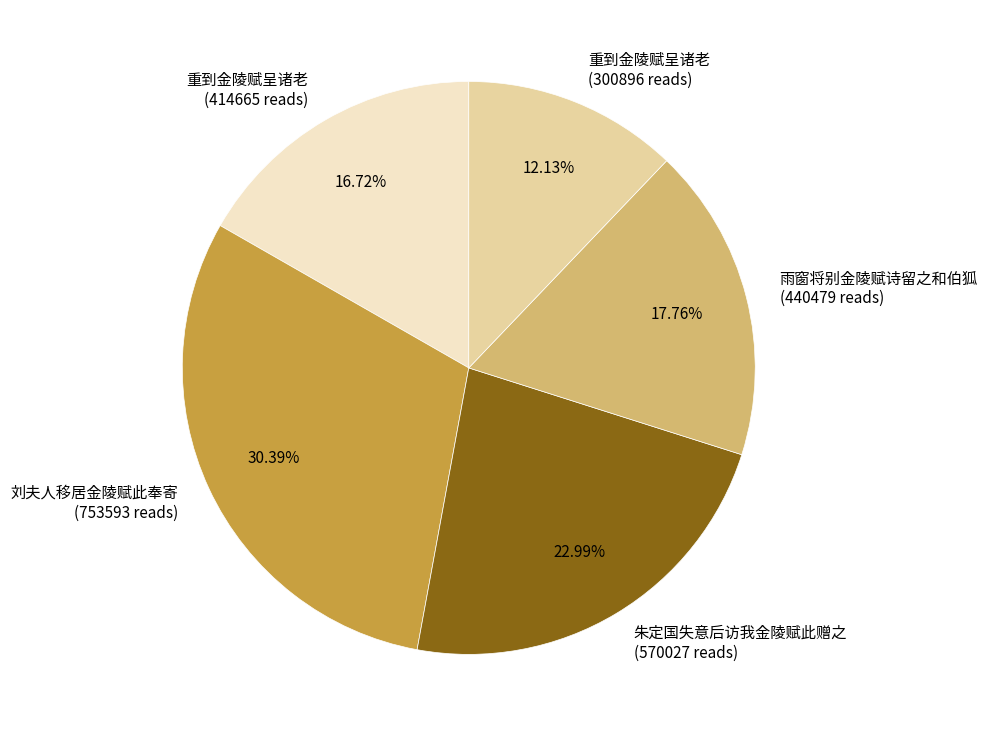

Which has a higher value, 重到金陵赋呈诸老 (300896 reads) or 雨窗将别金陵赋诗留之和伯狐 (440479 reads)?

雨窗将别金陵赋诗留之和伯狐 (440479 reads)